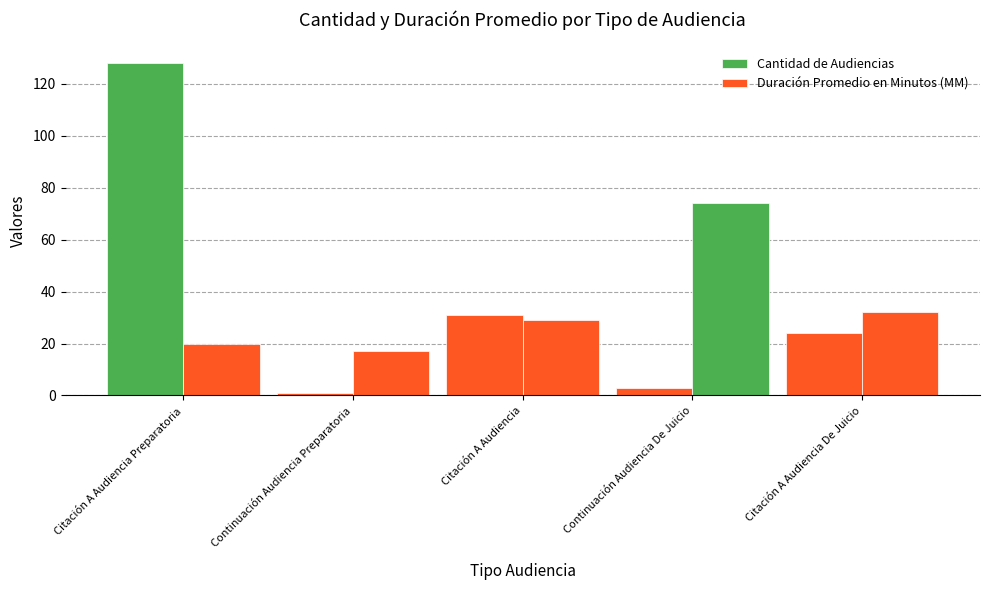

Which series has the widest spread of values?

Cantidad de Audiencias